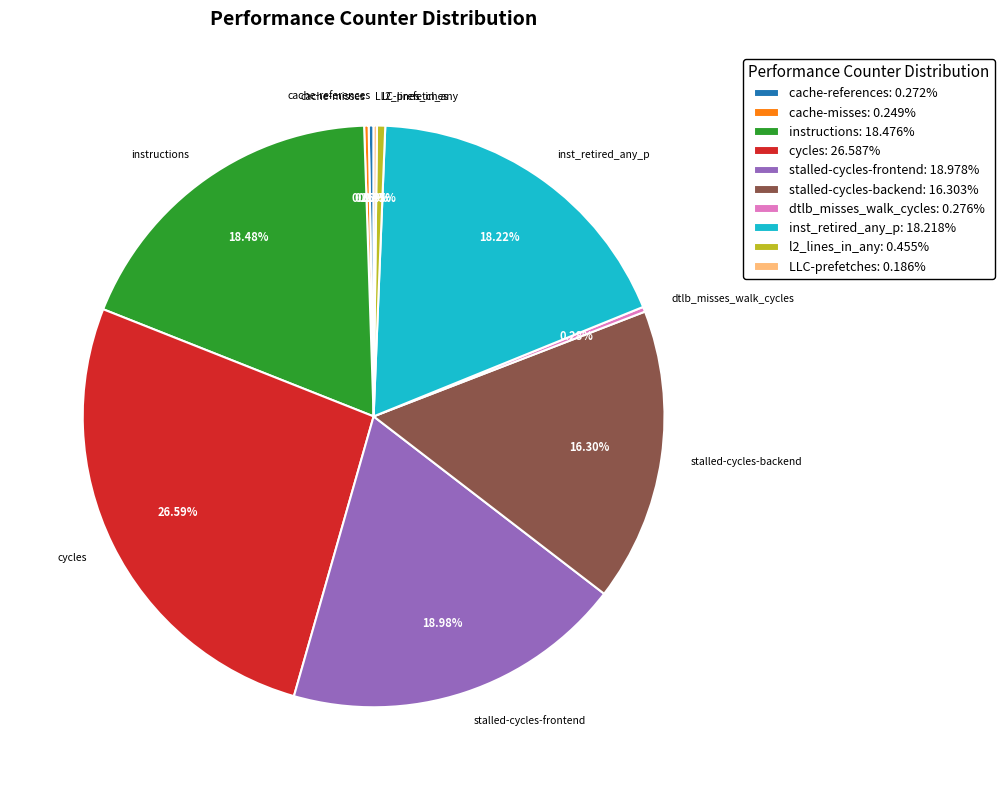

Is there a majority slice in this chart?

No